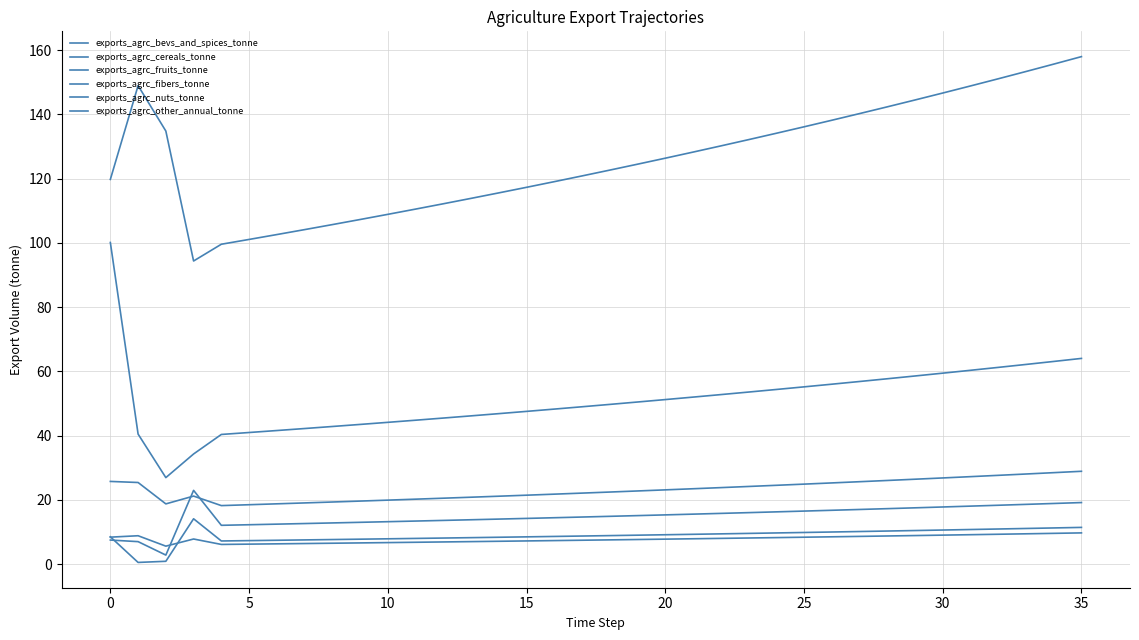

Reading left to right, what are all the values shown in this chart?

exports_agrc_bevs_and_spices_tonne: 119.8	149.0	134.8	94.4	99.6	101.1	102.6	104.1	105.7	107.3	108.9	110.5	112.2	113.9	115.6	117.3	119.1	120.9	122.7	124.5	126.4	128.3	130.2	132.2	134.1	136.2	138.2	140.3	142.4	144.5	146.7	148.9	151.1	153.4	155.7	158.0
exports_agrc_cereals_tonne: 7.5	7.0	2.8	23.0	12.1	12.3	12.4	12.6	12.8	13.0	13.2	13.4	13.6	13.8	14.0	14.2	14.4	14.7	14.9	15.1	15.3	15.6	15.8	16.0	16.3	16.5	16.8	17.0	17.3	17.5	17.8	18.1	18.3	18.6	18.9	19.2
exports_agrc_fruits_tonne: 100.1	40.5	26.9	34.3	40.4	41.0	41.6	42.2	42.8	43.5	44.1	44.8	45.5	46.2	46.9	47.6	48.3	49.0	49.7	50.5	51.2	52.0	52.8	53.6	54.4	55.2	56.0	56.9	57.7	58.6	59.5	60.3	61.3	62.2	63.1	64.0
exports_agrc_fibers_tonne: 8.4	8.8	5.6	7.8	6.1	6.2	6.3	6.4	6.5	6.6	6.7	6.8	6.9	7.0	7.1	7.2	7.3	7.4	7.5	7.7	7.8	7.9	8.0	8.1	8.3	8.4	8.5	8.6	8.8	8.9	9.0	9.2	9.3	9.4	9.6	9.7
exports_agrc_nuts_tonne: 8.5	0.5	0.9	14.1	7.2	7.3	7.4	7.5	7.6	7.8	7.9	8.0	8.1	8.2	8.4	8.5	8.6	8.7	8.9	9.0	9.1	9.3	9.4	9.6	9.7	9.8	10.0	10.1	10.3	10.5	10.6	10.8	10.9	11.1	11.3	11.4
exports_agrc_other_annual_tonne: 25.7	25.4	18.7	21.2	18.2	18.5	18.8	19.0	19.3	19.6	19.9	20.2	20.5	20.8	21.1	21.5	21.8	22.1	22.4	22.8	23.1	23.5	23.8	24.2	24.5	24.9	25.3	25.7	26.0	26.4	26.8	27.2	27.6	28.1	28.5	28.9